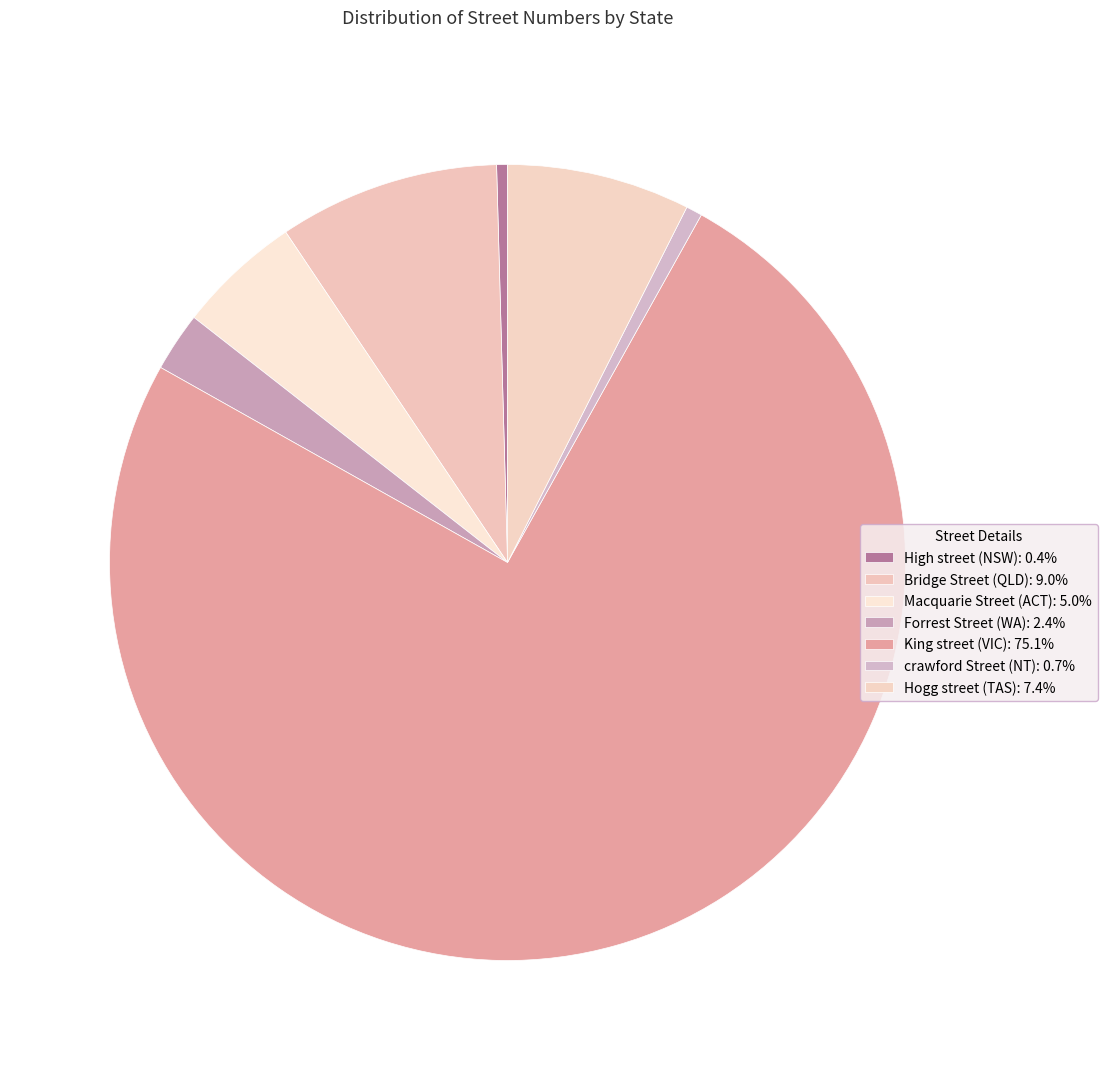

How many slices are in this pie chart?

7